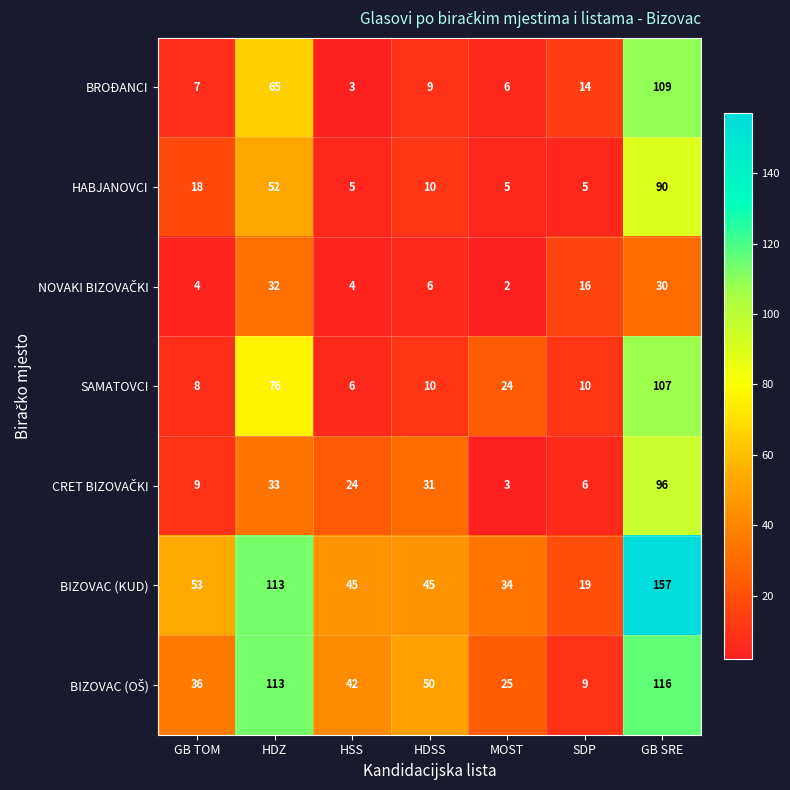

Count the number of categories in the chart.

7